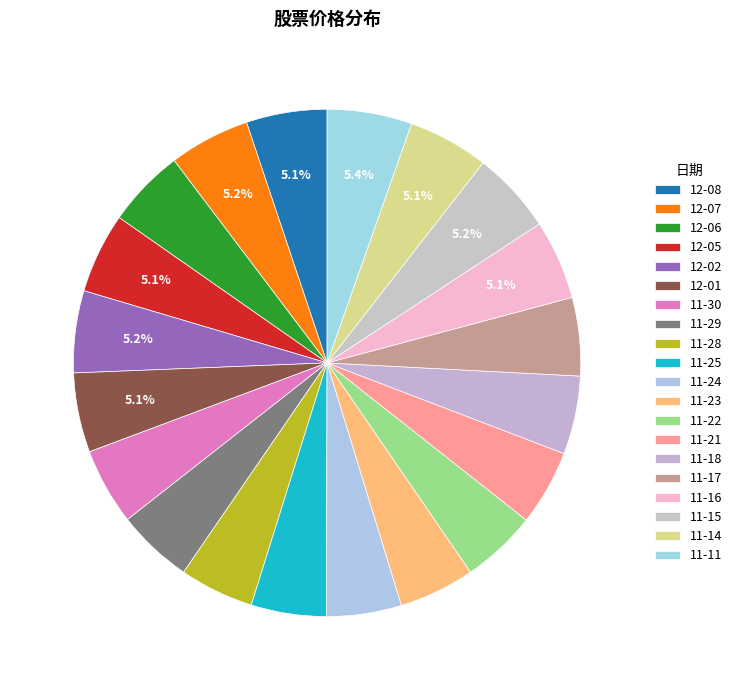

How many slices are in this pie chart?

20